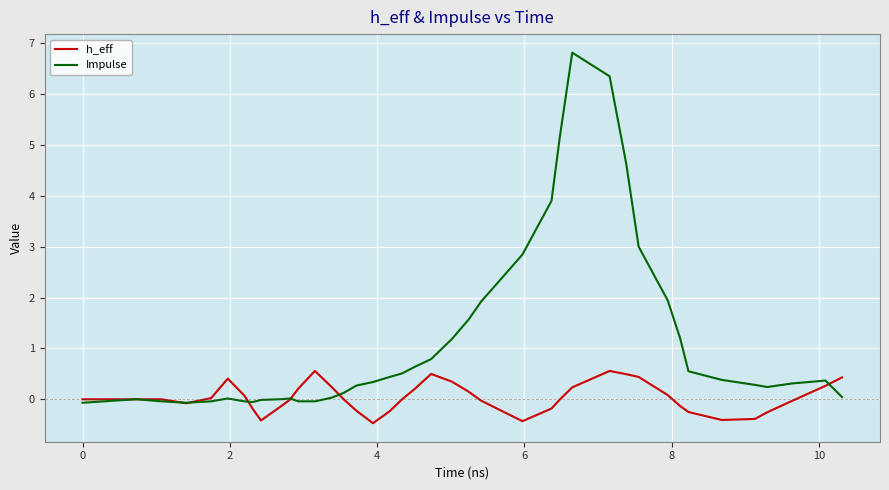

Which series has the largest total across all categories?

Impulse